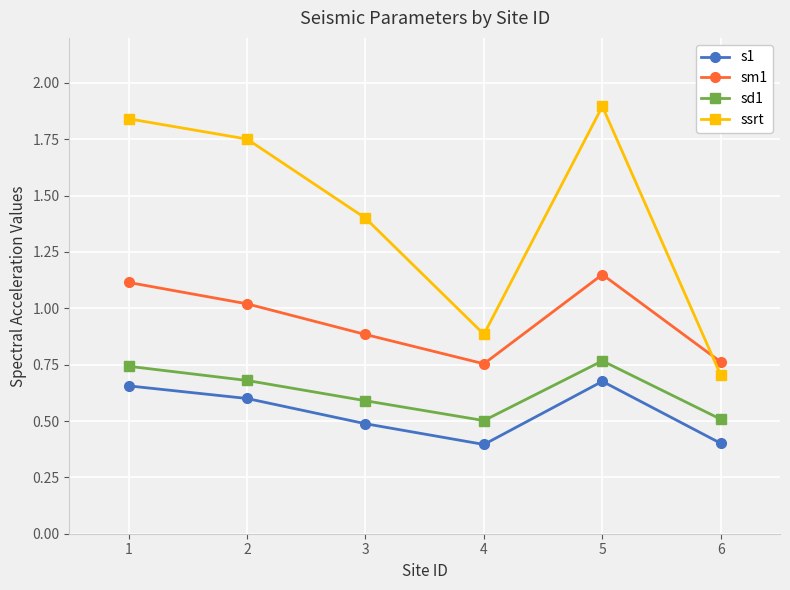

Does the chart display data point markers on the line(s)?

Yes